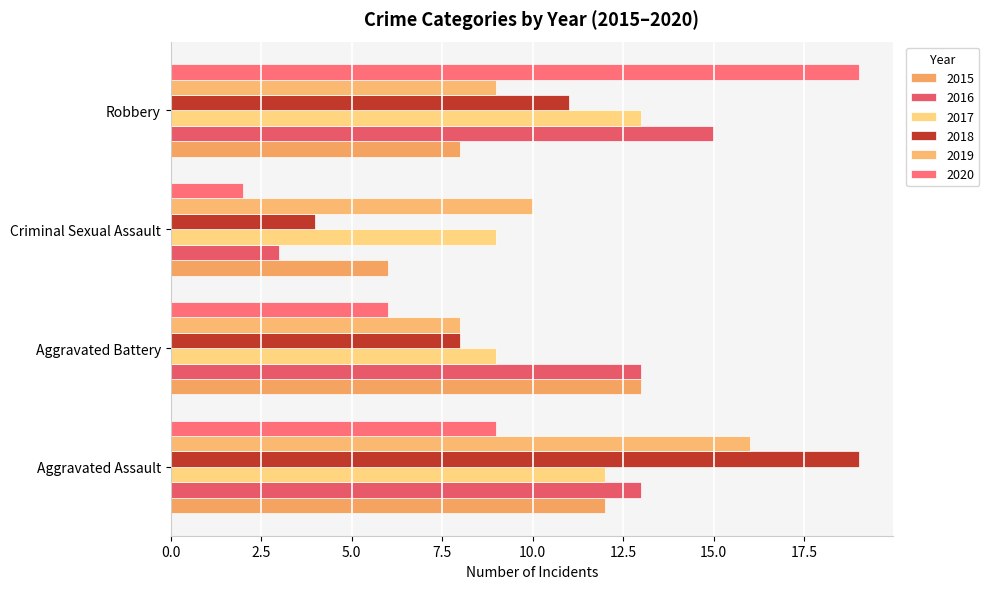

How many series are shown in this chart?

6